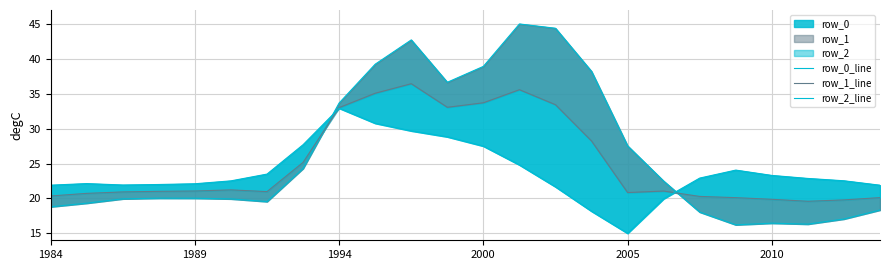

What is the total value across all series at 6?

64.0